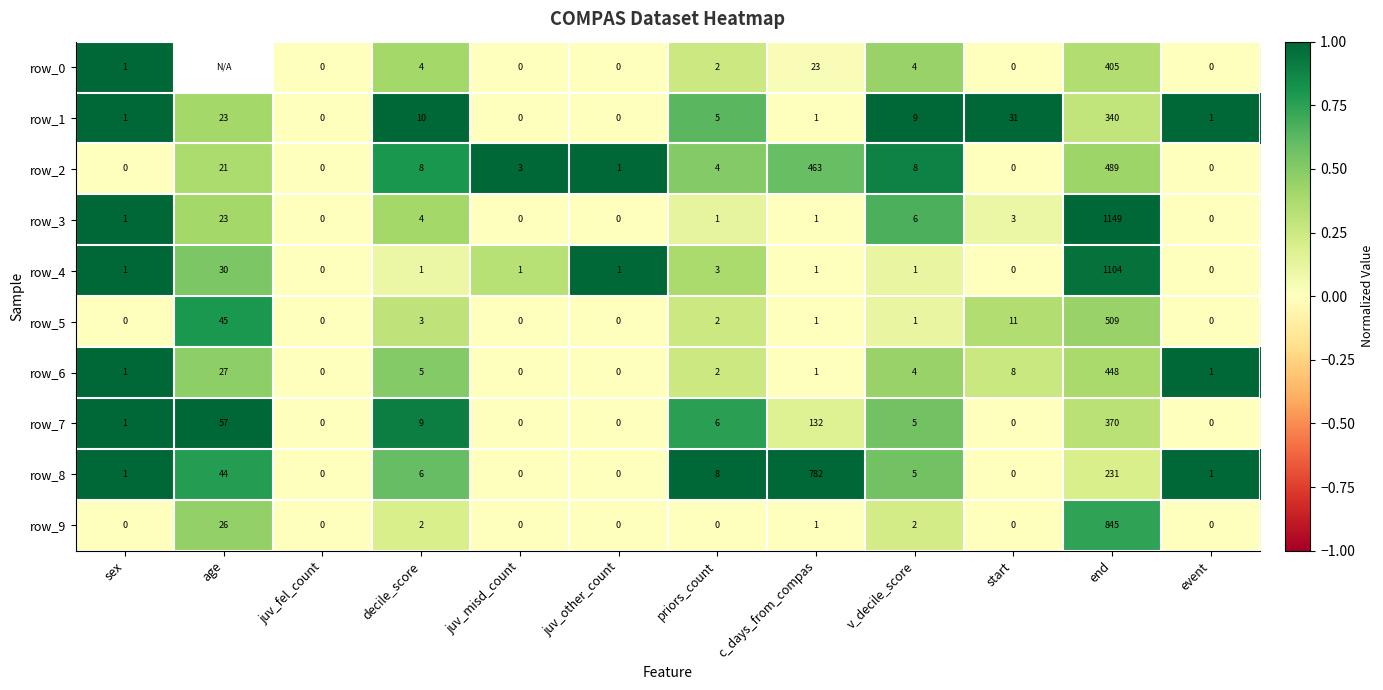

What is the spread (max minus min) of values at event?

1